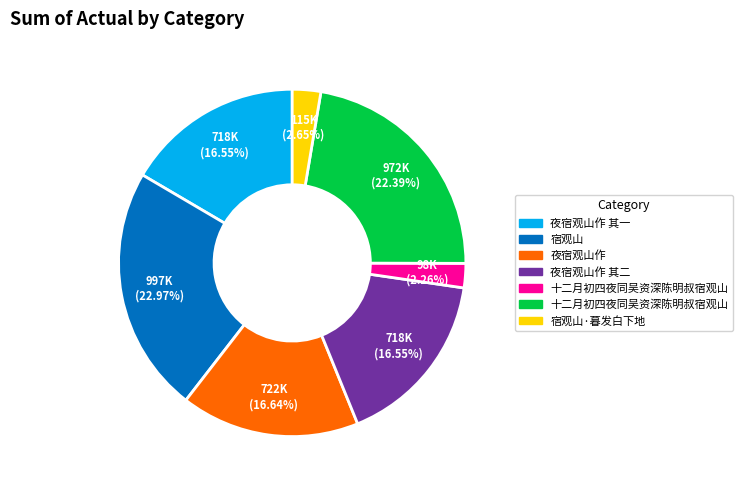

Is there any slice that represents more than half of the pie?

No